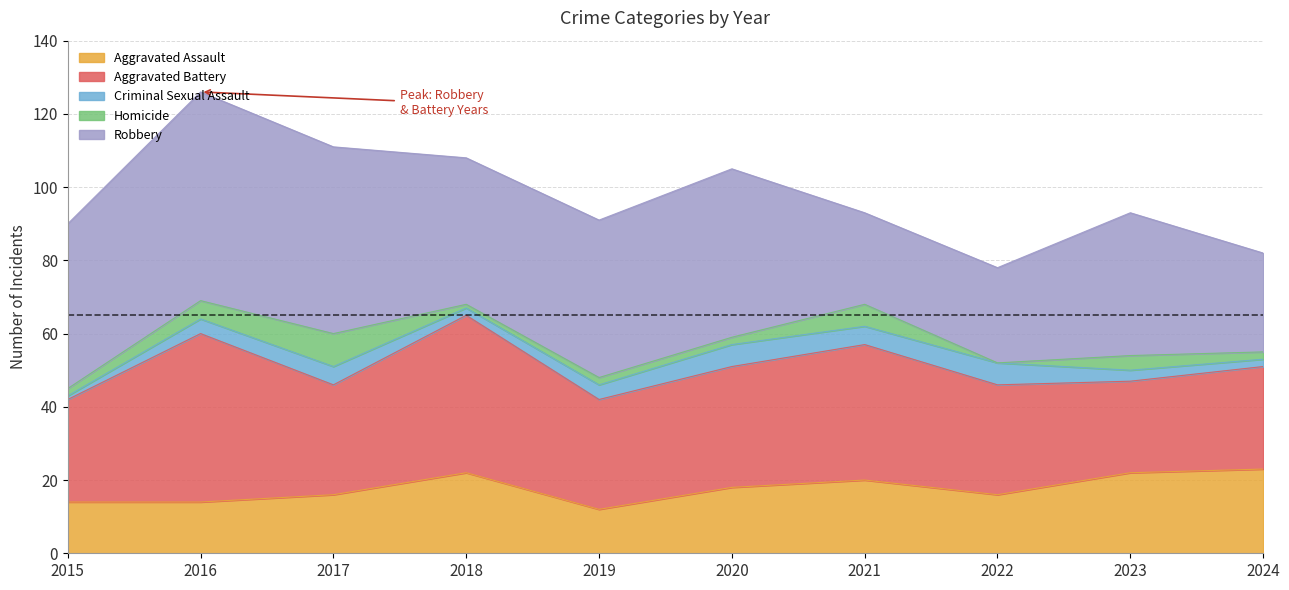

What is the value of the Criminal Sexual Assault point at the 2nd from the left?

4